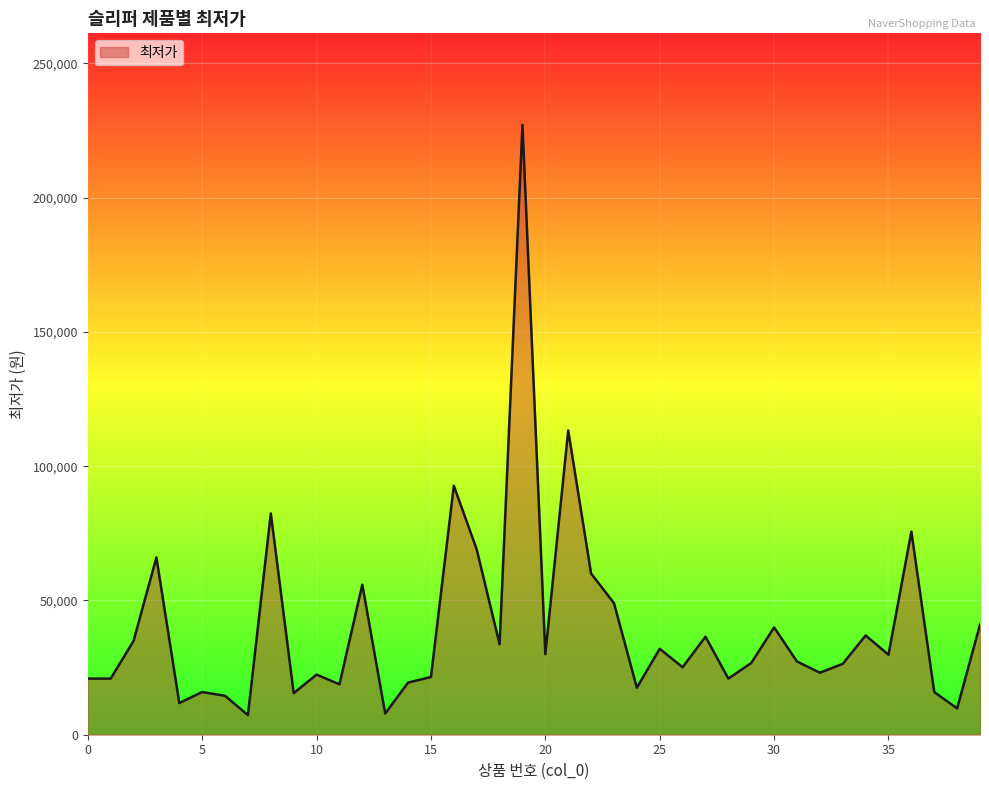

True or false: there are more than 1 points higher than both neighbors.

True